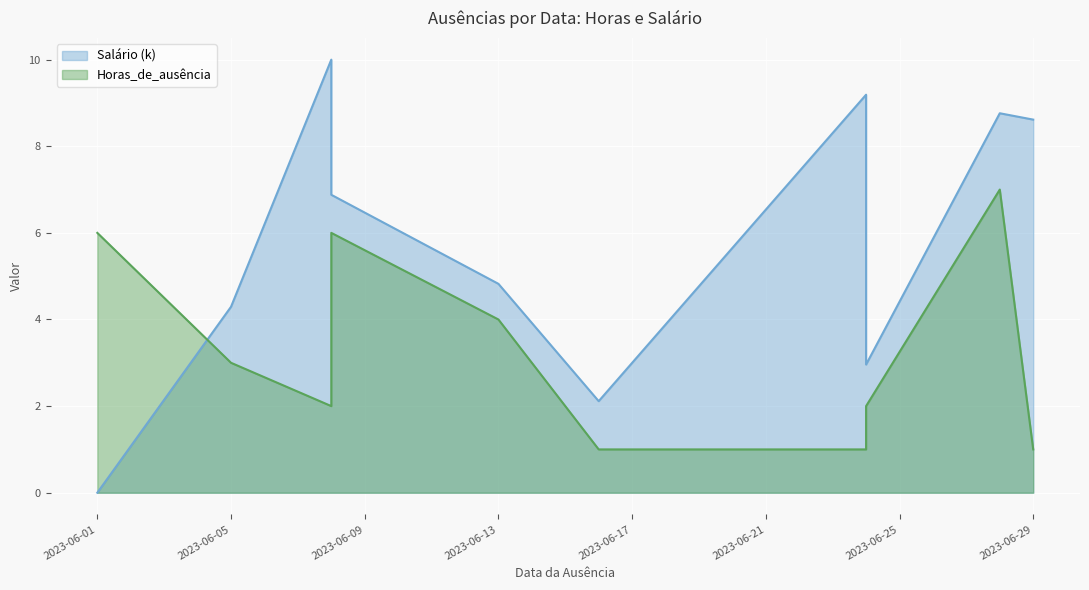

At which label does Salário (k) first exceed 6?

2023-06-08